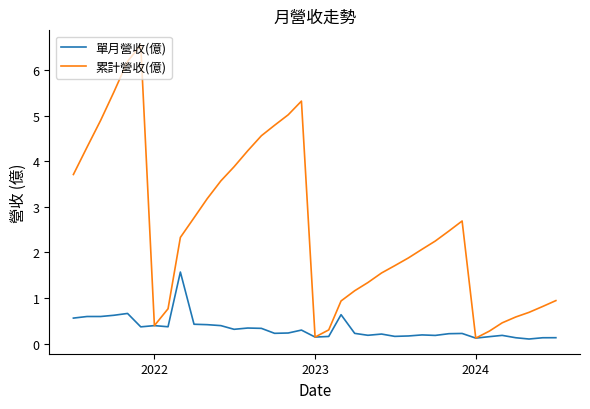

List the series in order of their overall mean, highest first.

累計營收(億), 單月營收(億)